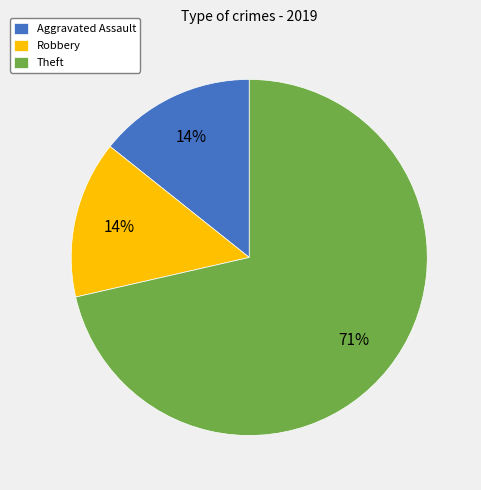

Is it true that Robbery is 40% of the pie?

False